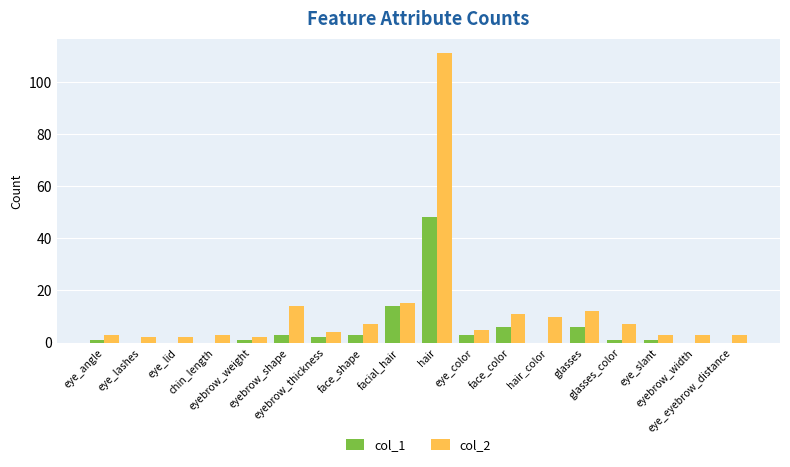

Reading left to right, extract all data points from this chart.

col_1: 1	0	0	0	1	3	2	3	14	48	3	6	0	6	1	1	0	0
col_2: 3	2	2	3	2	14	4	7	15	111	5	11	10	12	7	3	3	3